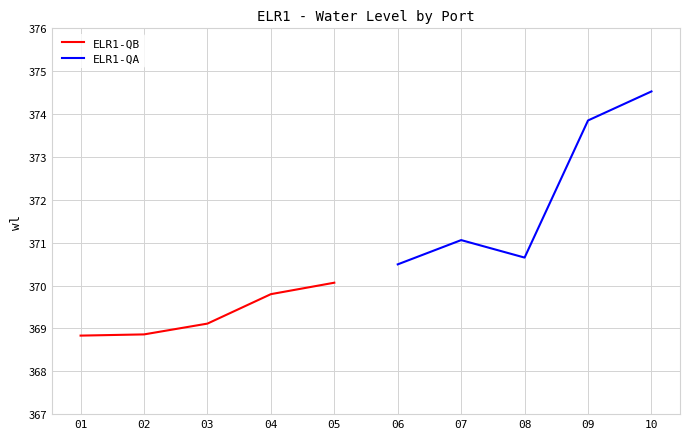

Where does the ELR1-QB series first go above 369?

03